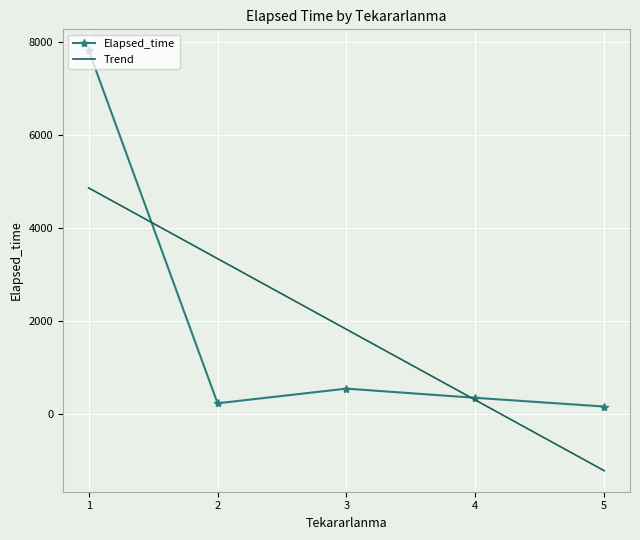

True or false: Elapsed_time has a value of 229.5 at 2.

True